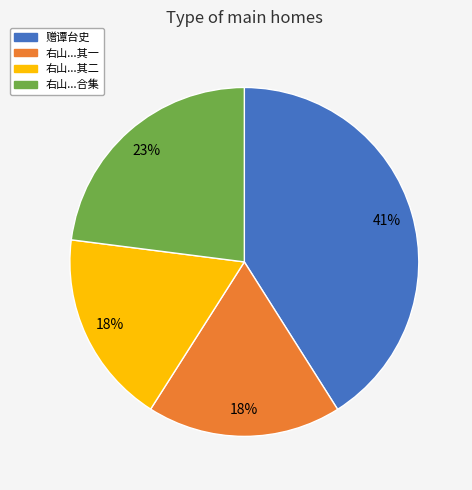

To the nearest percent, what is the difference between the largest and smallest slice percentages?

23%